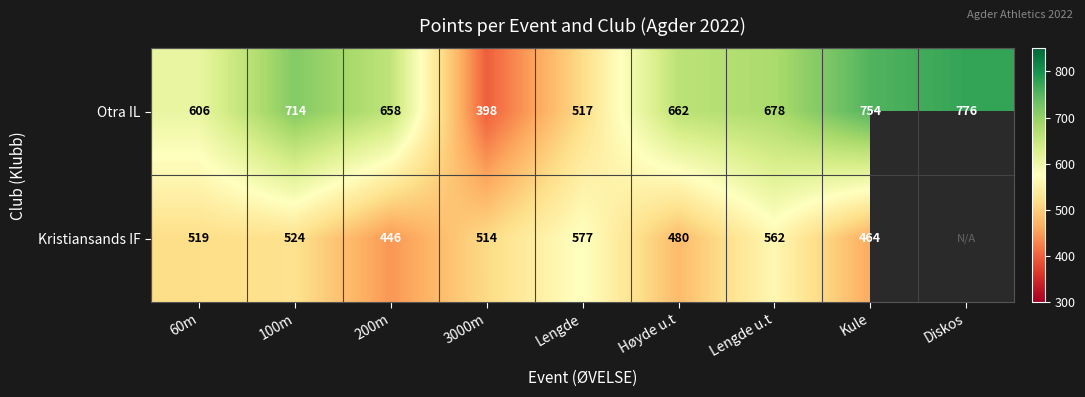

The Kristiansands IF series shows 480 at Høyde u.t. True or false?

True